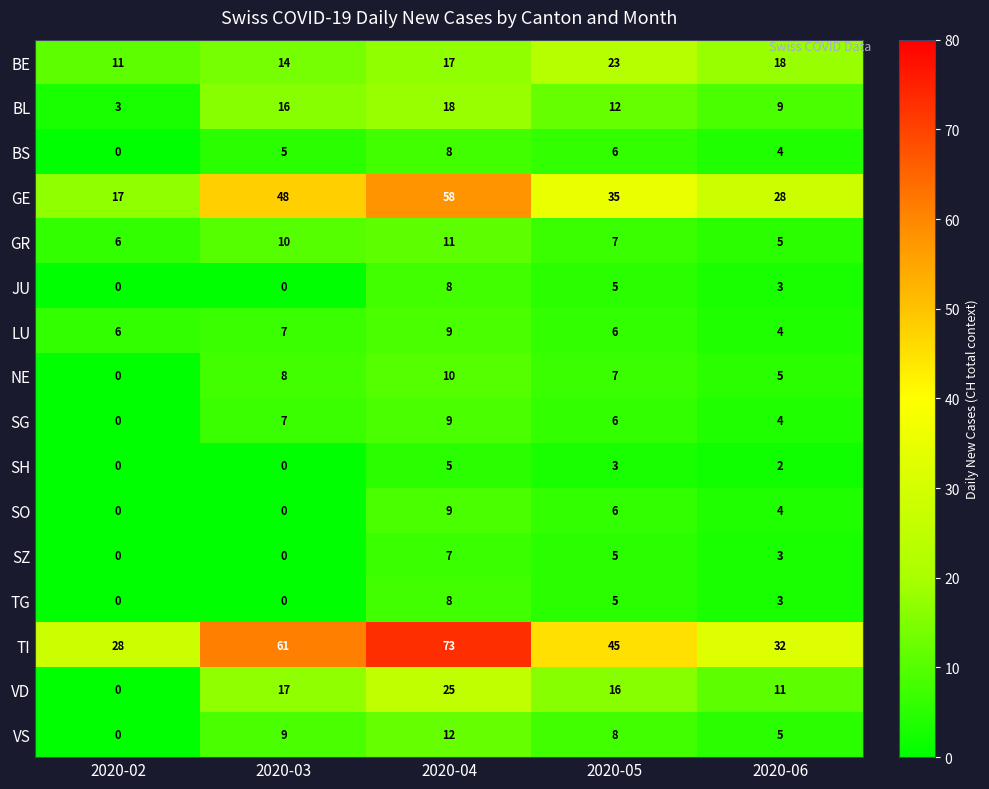

Which series has the largest total across all categories?

TI